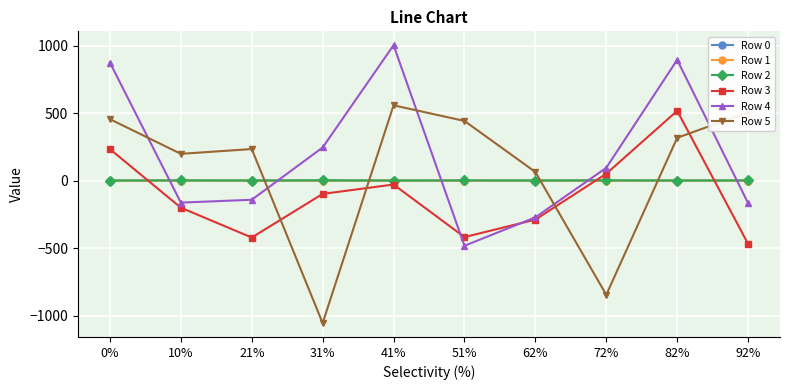

What is the label of the 9th point from the right?

10%